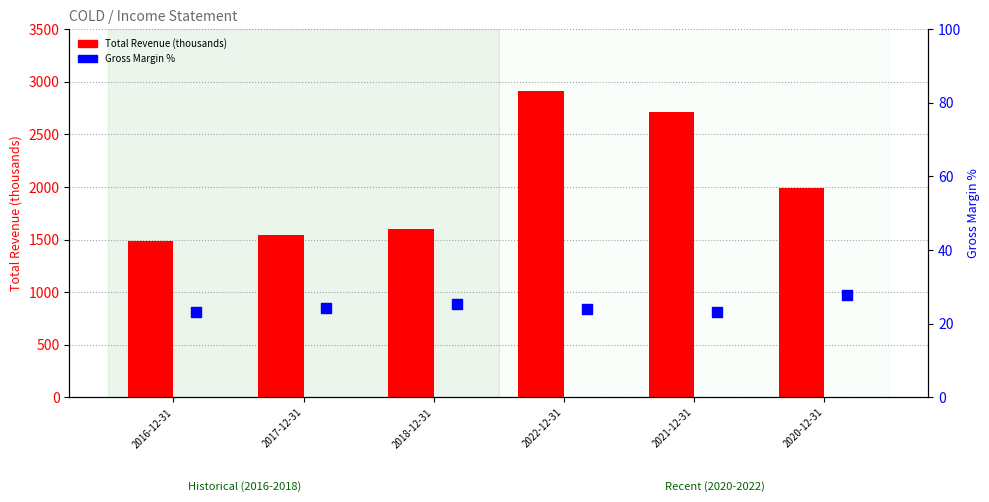

What is the total value across all series at 2016-12-31?

1513.2